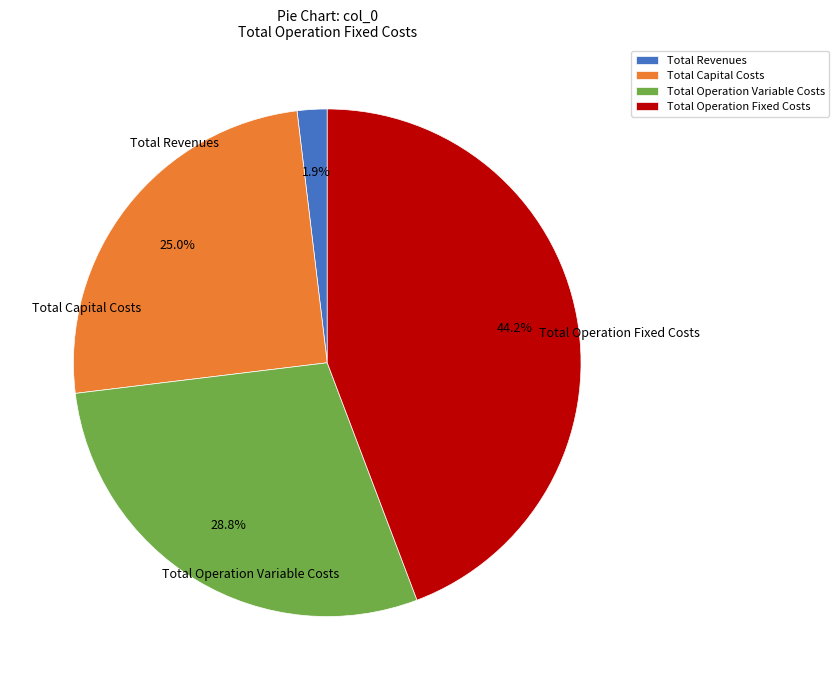

Combined, do Total Capital Costs and Total Revenues account for over 50%?

No